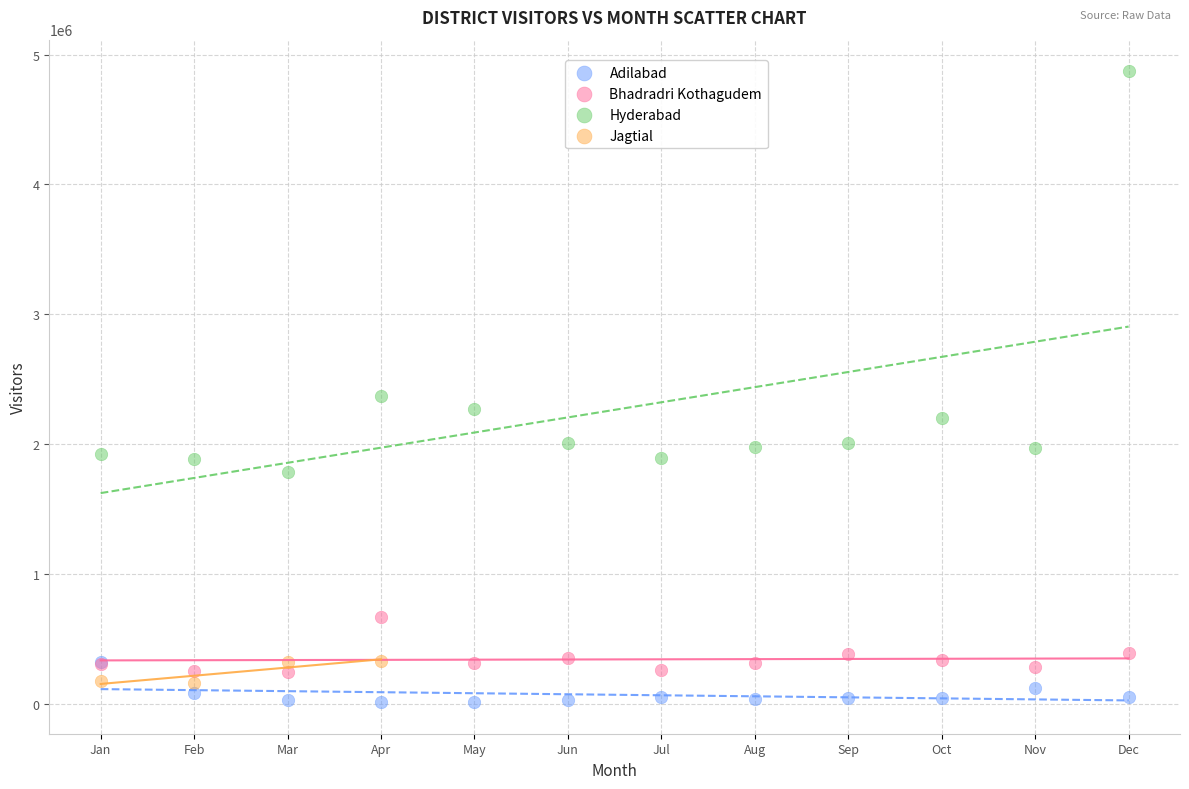

Which series has the widest spread of Y values?

Hyderabad